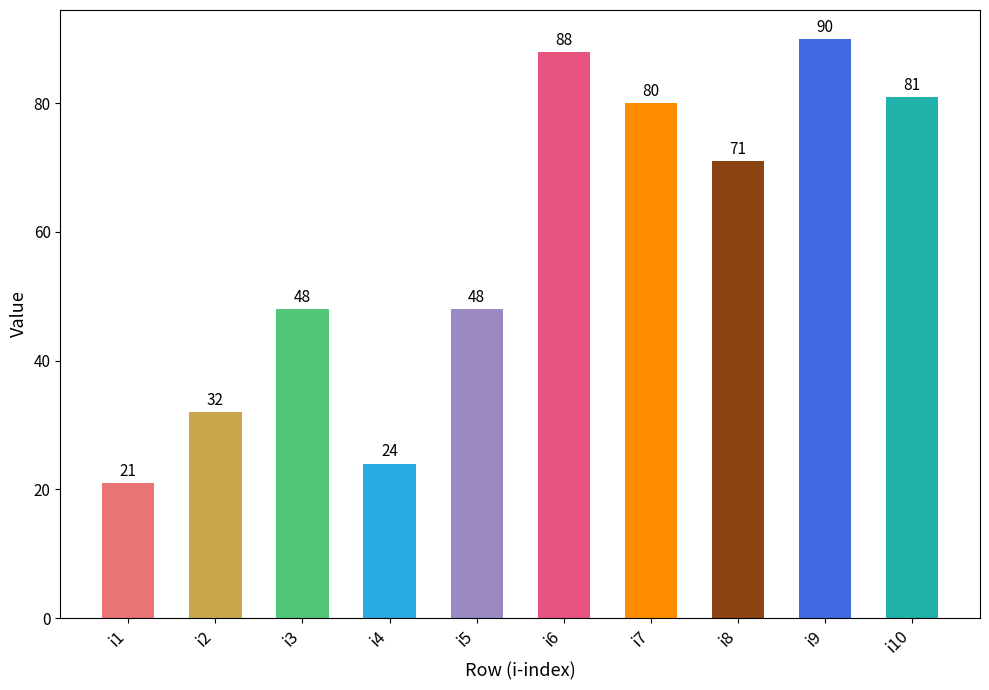

How many data points are less than 71?

5